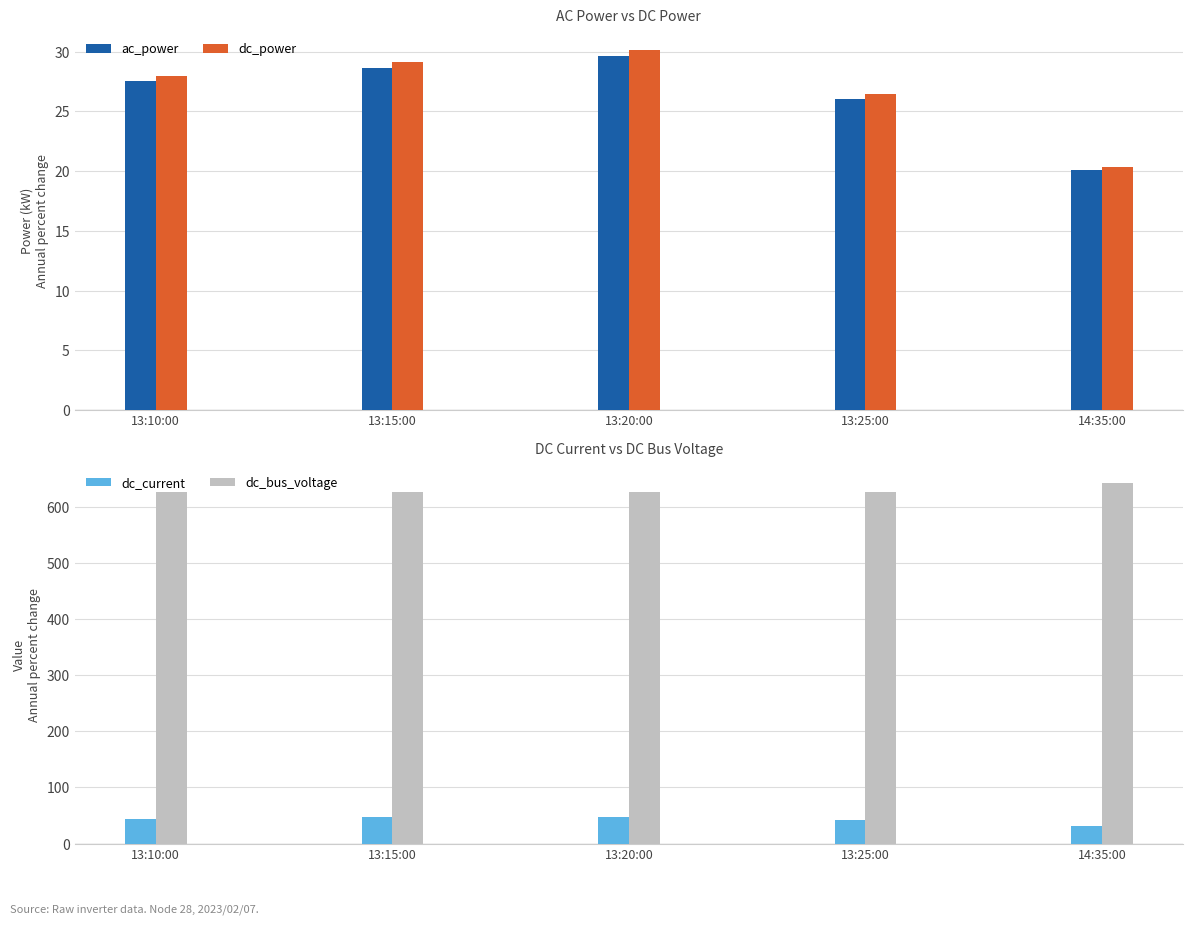

At which label does dc_bus_voltage reach its minimum?

13:25:00